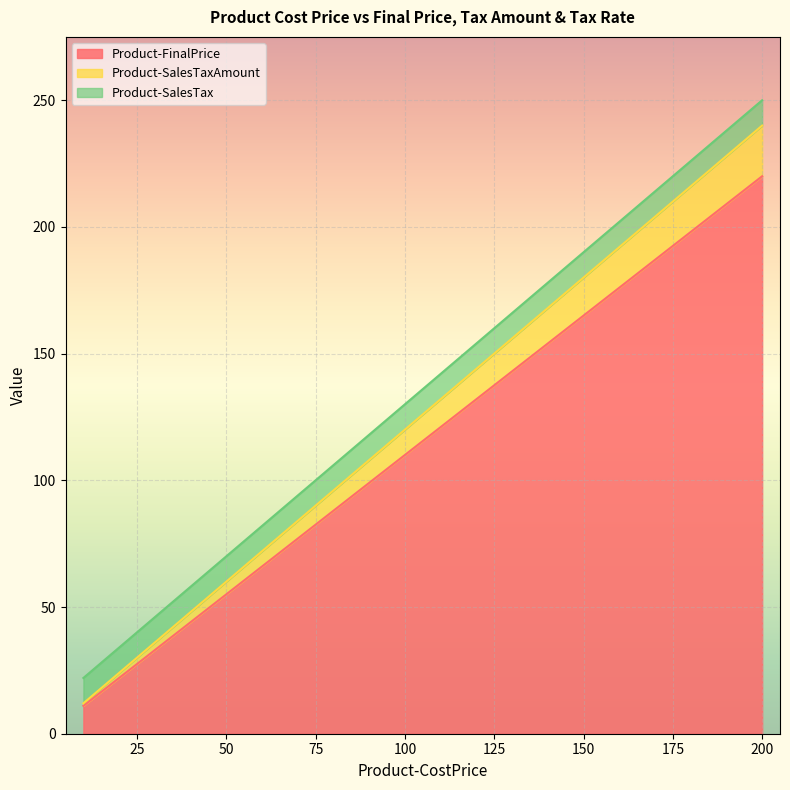

Rank the series at 80 from lowest to highest value.

Product-SalesTaxAmount, Product-SalesTax, Product-FinalPrice